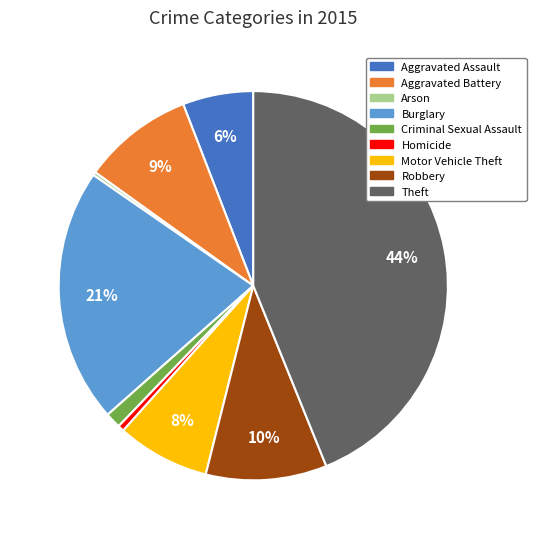

To the nearest percent, what is the combined percentage of Criminal Sexual Assault and Burglary?

22%